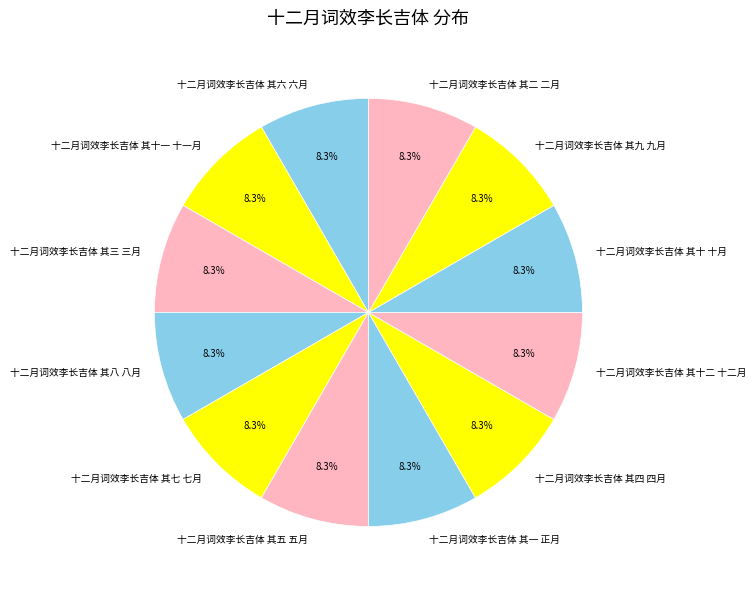

What percentage is NOT represented by 十二月词效李长吉体 其四 四月?

91.7%